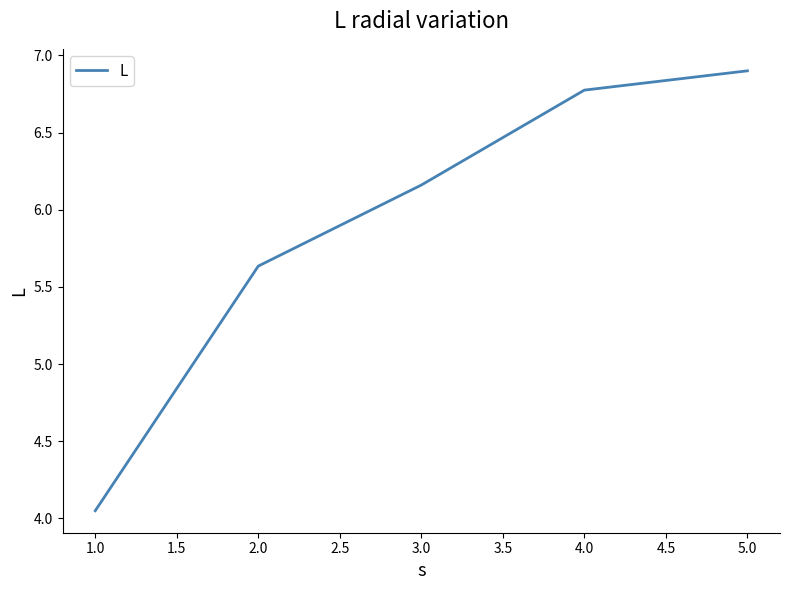

What is the sum of all values?

29.5